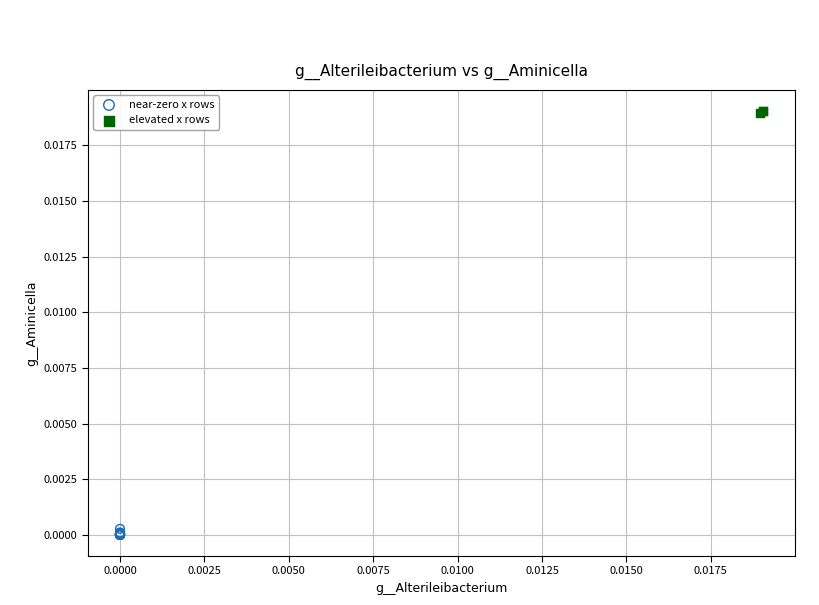

Which series has the largest Y range (max minus min)?

near-zero x rows